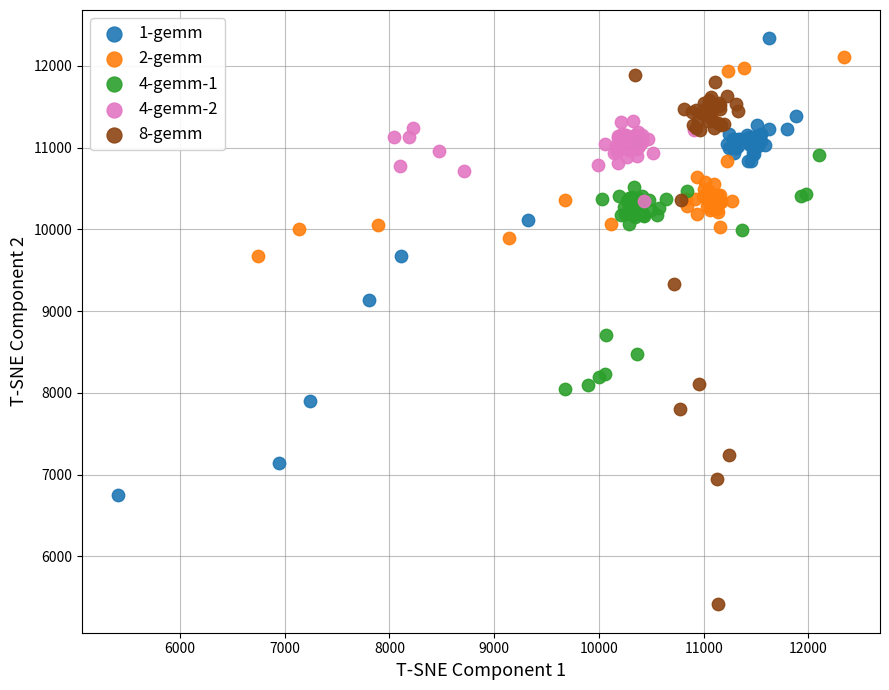

Which series reaches the maximum Y coordinate?

1-gemm